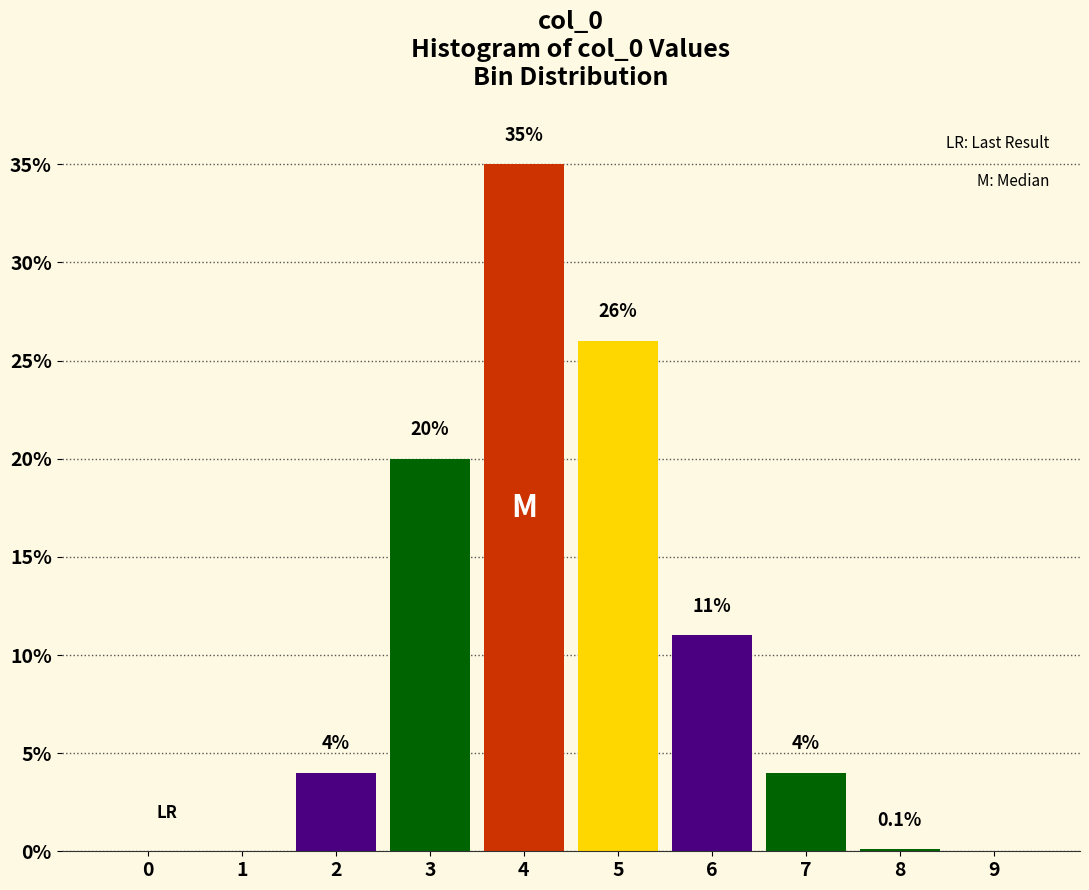

Reading left to right, what are all the values shown in this chart?

0=0.0	1=0.0	2=4.0	3=20.0	4=35.0	5=26.0	6=11.0	7=4.0	8=0.1	9=0.0